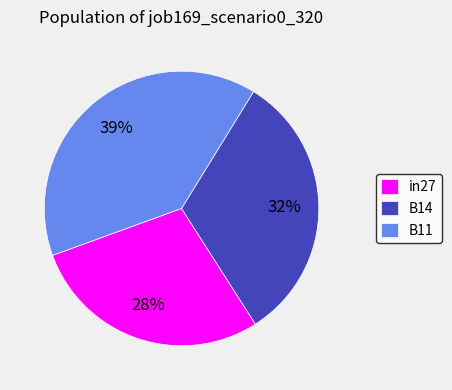

To the nearest percent, what portion does B14 represent?

32%